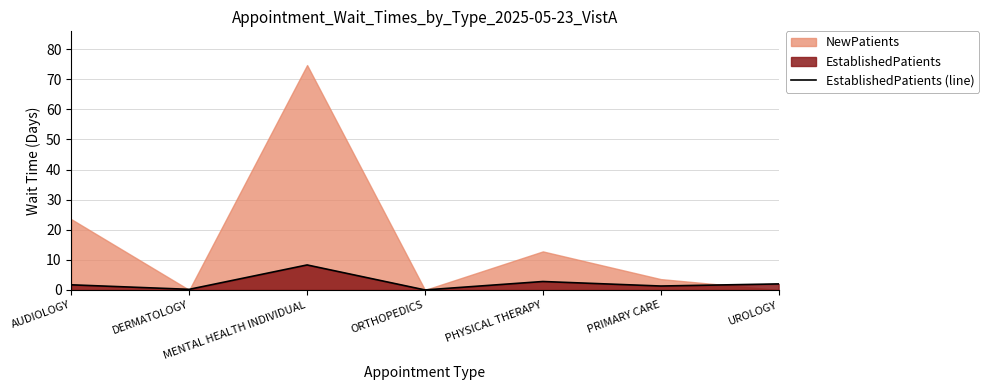

How many values are below 1?

2